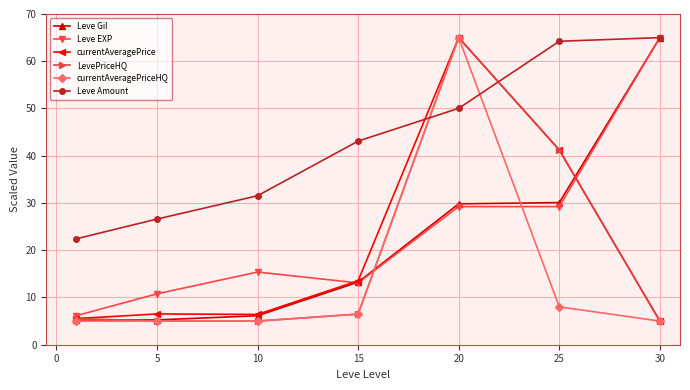

How many lines are shown in the chart?

6